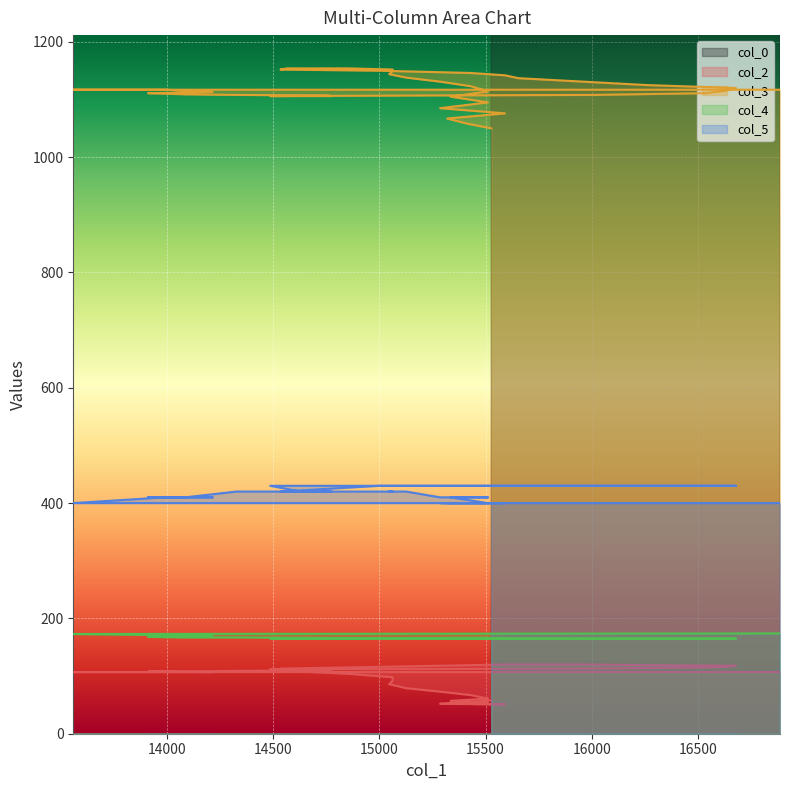

At which label does col_4 first exceed 166?

16887